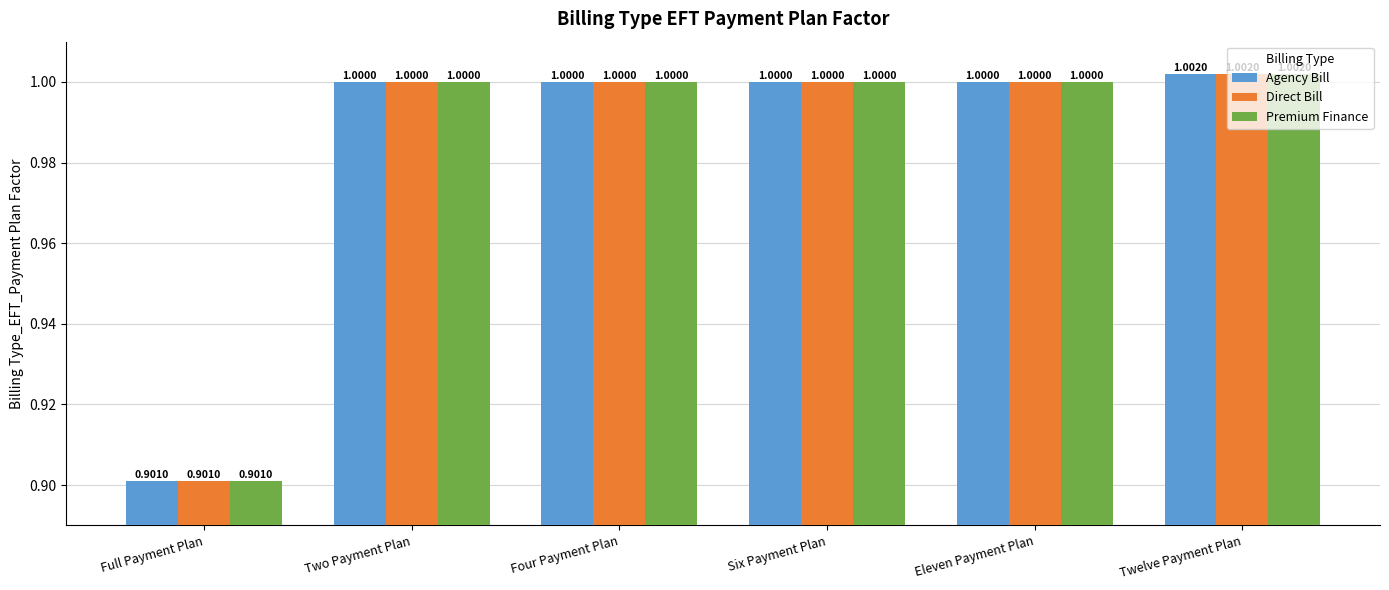

What is the sum of all Direct Bill values?

5.9